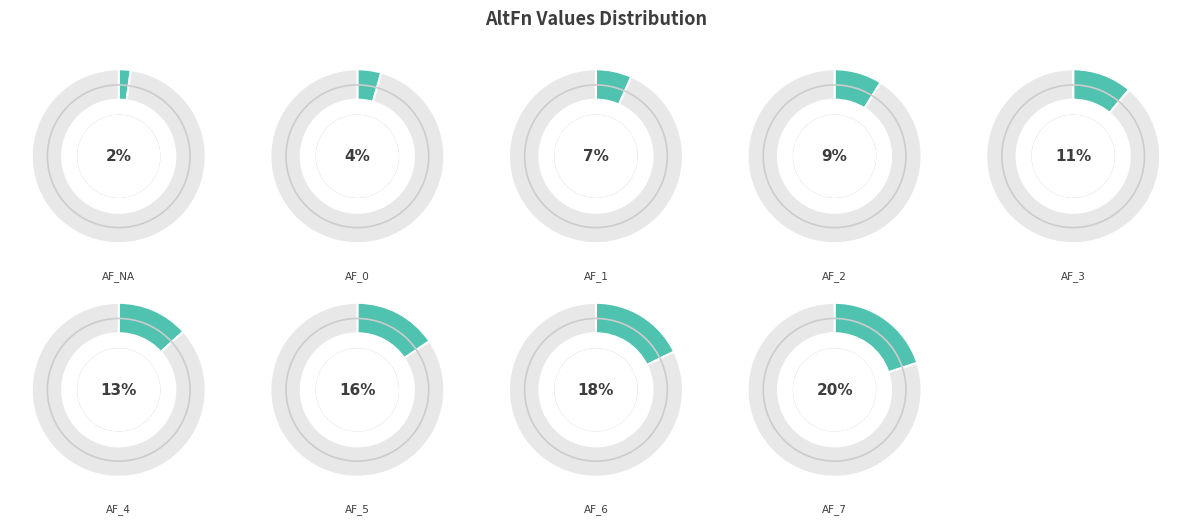

Combined, what portion of the pie is PX_GPIO_AF_6 and PX_GPIO_AF_2?

26.7%